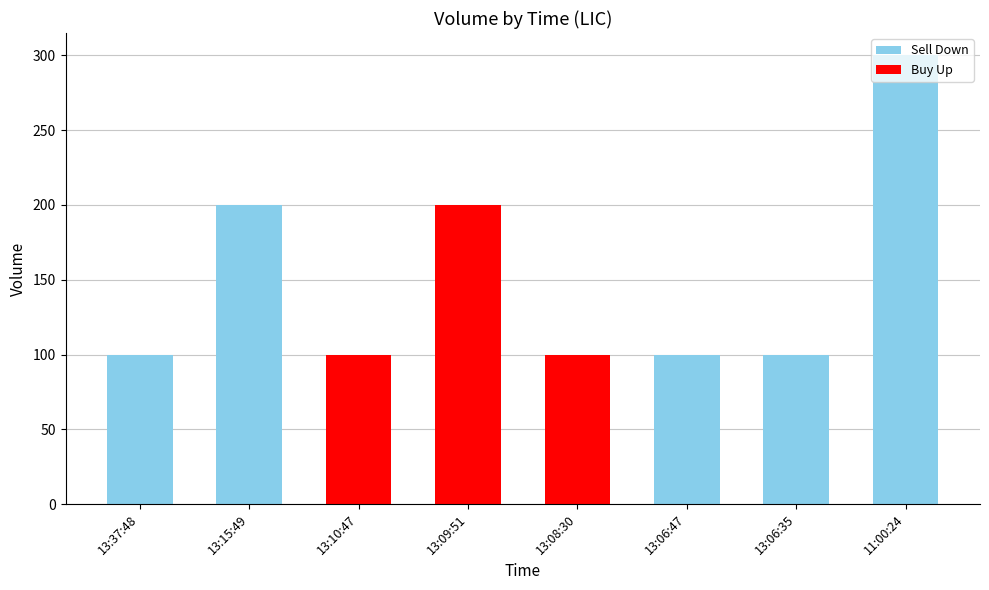

What is the sum of all values?

1200